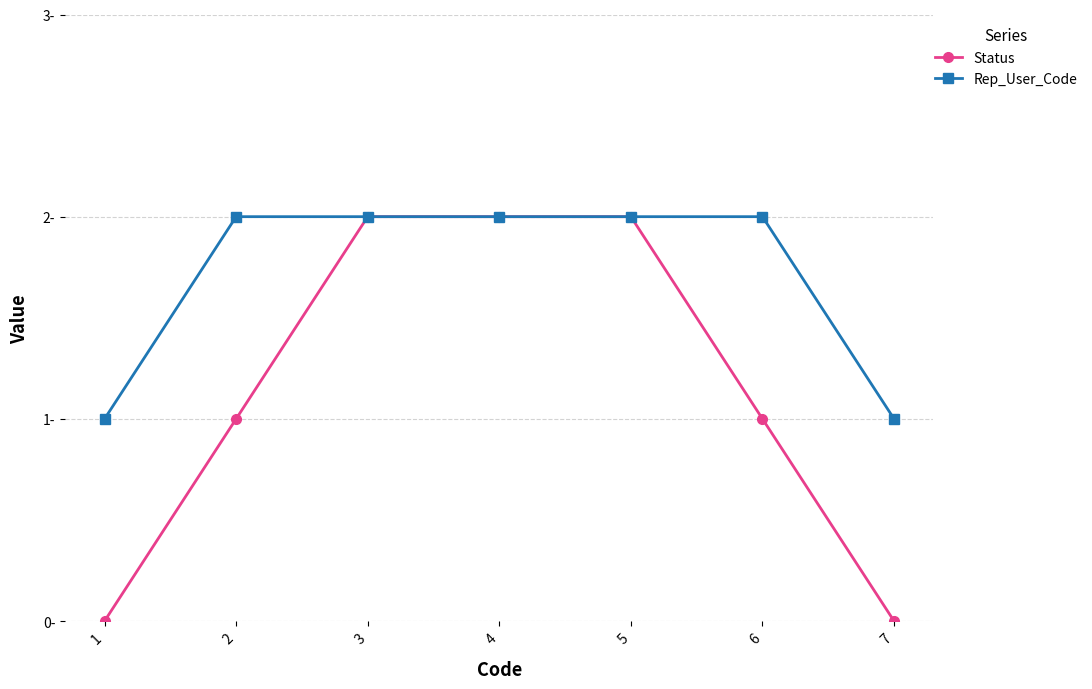

What are all the series names shown in the legend?

Status, Rep_User_Code